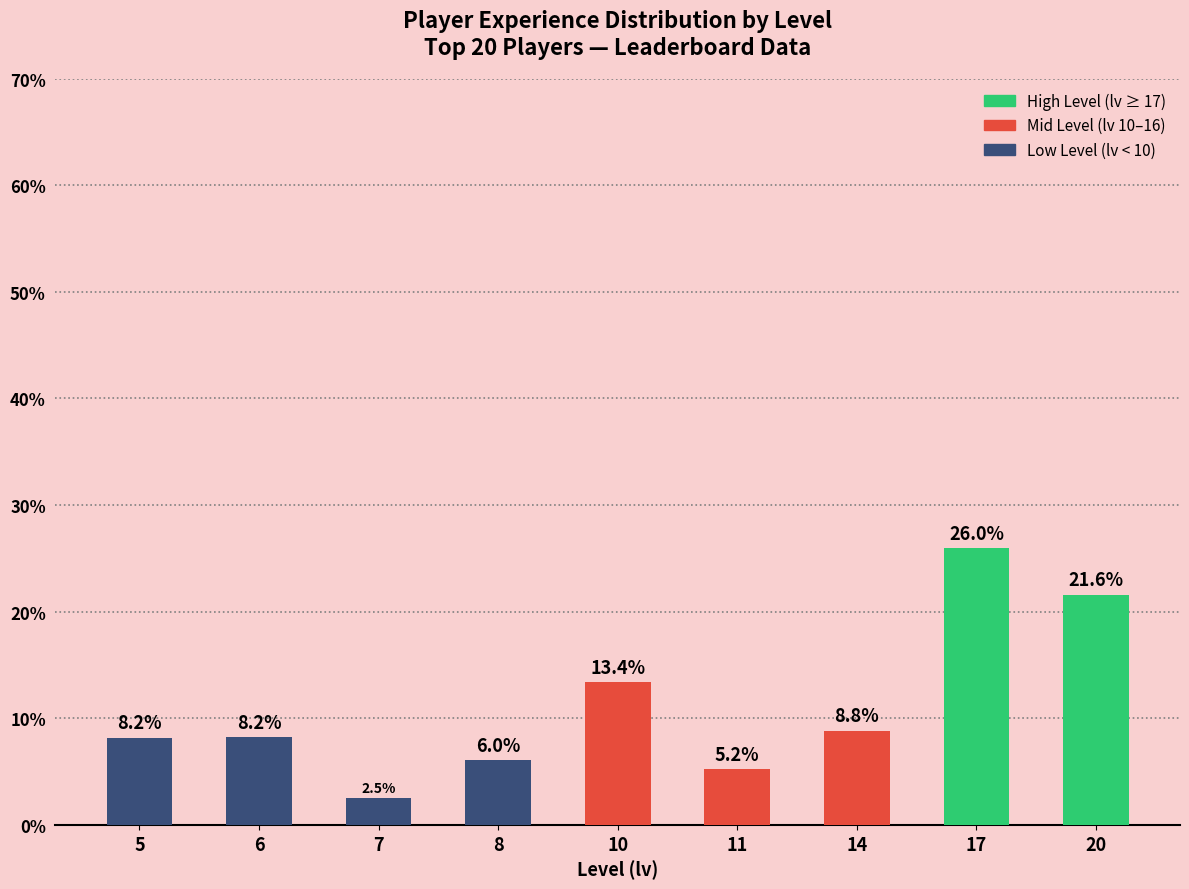

What is the change in value from 5 to 11?

-3.0